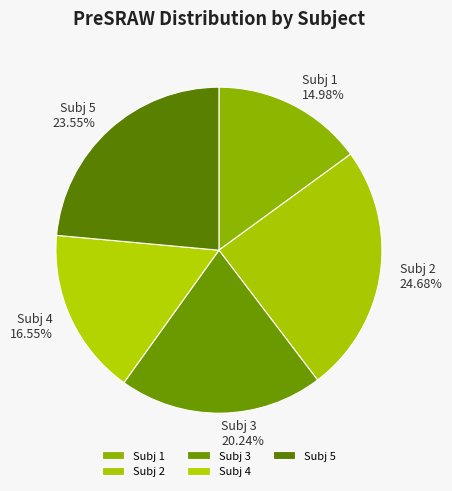

Is it true that Subj 1 is 21% of the pie?

False